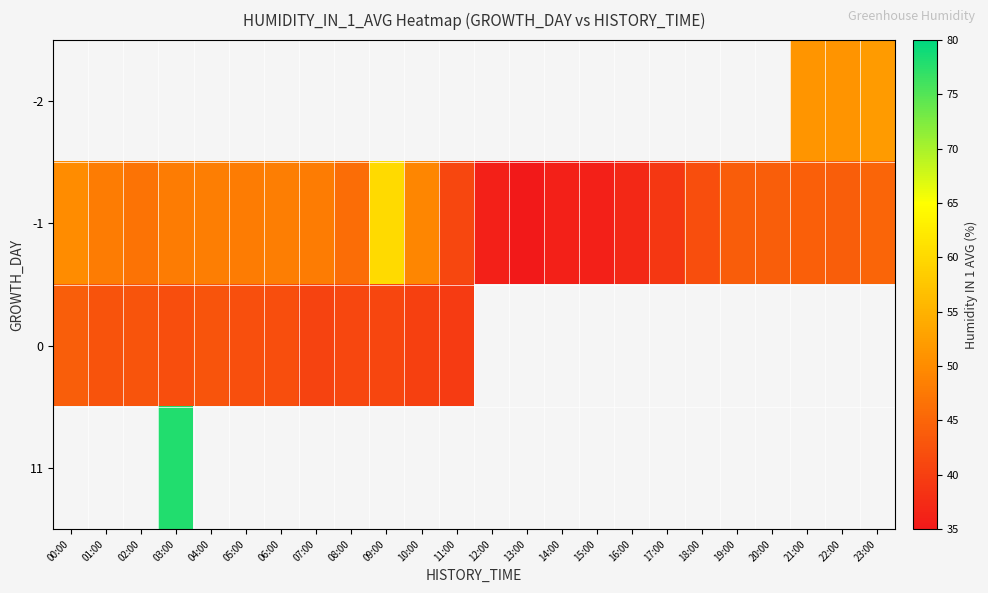

Which category has the highest value in the -1 series?

09:00